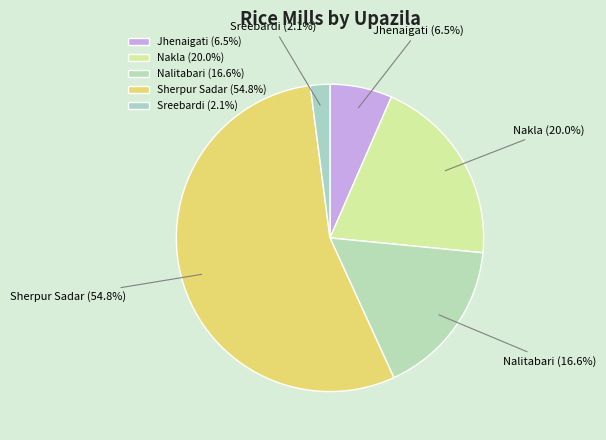

How much of the chart is everything except Sherpur Sadar?

45.2%